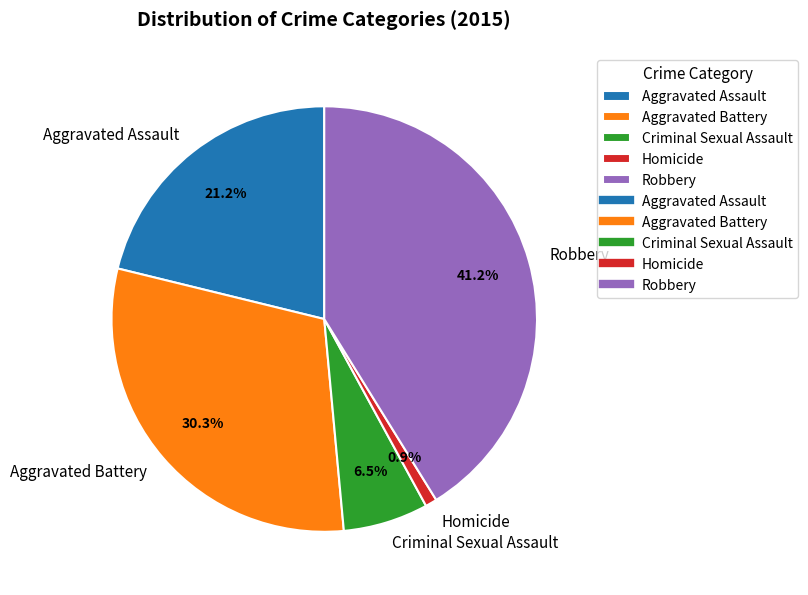

What percentage is the Aggravated Assault slice, to the nearest percent?

21%